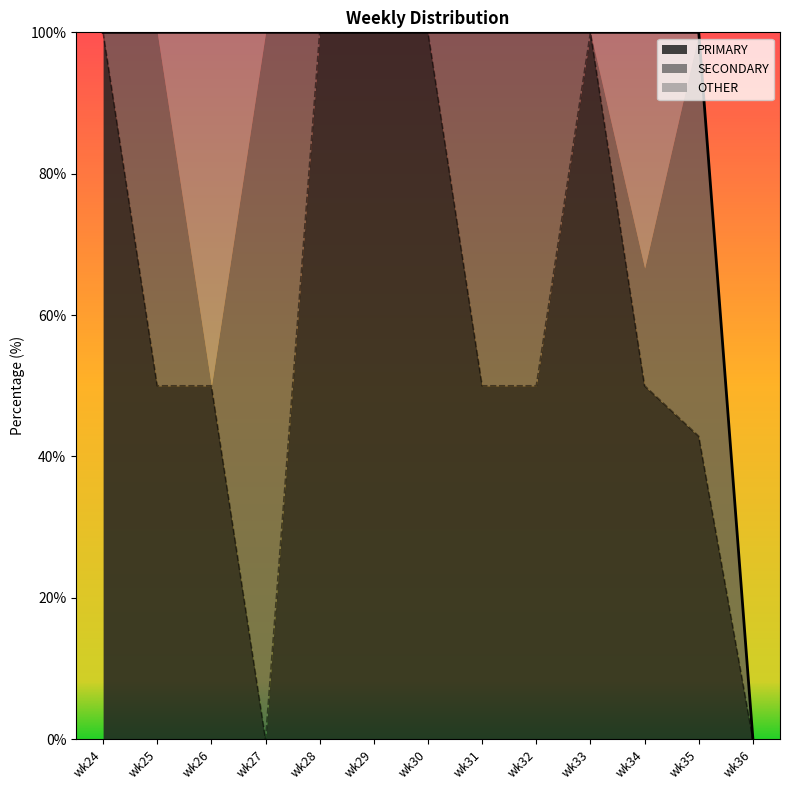

Reading left to right, list all the values displayed in this chart.

PRIMARY: wk24=100.0	wk25=50.0	wk26=50.0	wk27=0.0	wk28=100.0	wk29=100.0	wk30=100.0	wk31=50.0	wk32=50.0	wk33=100.0	wk34=50.0	wk35=42.9	wk36=0.0
SECONDARY: wk24=0.0	wk25=50.0	wk26=0.0	wk27=100.0	wk28=0.0	wk29=0.0	wk30=0.0	wk31=50.0	wk32=50.0	wk33=0.0	wk34=16.7	wk35=57.1	wk36=0.0
OTHER: wk24=0.0	wk25=0.0	wk26=50.0	wk27=0.0	wk28=0.0	wk29=0.0	wk30=0.0	wk31=0.0	wk32=0.0	wk33=0.0	wk34=33.3	wk35=0.0	wk36=0.0